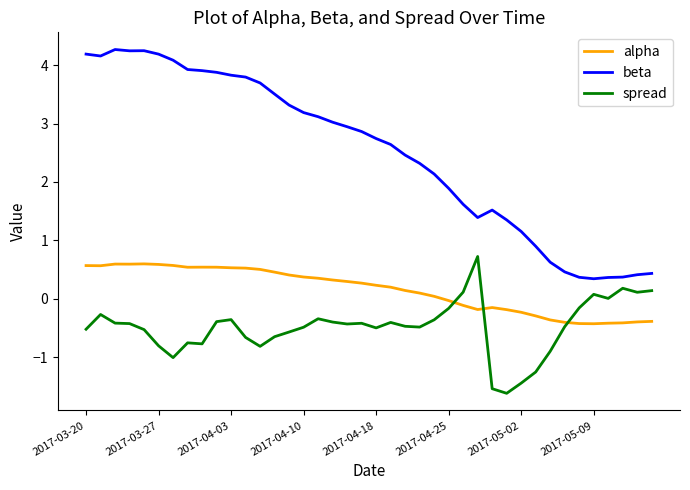

What is the smallest value displayed?

-1.6